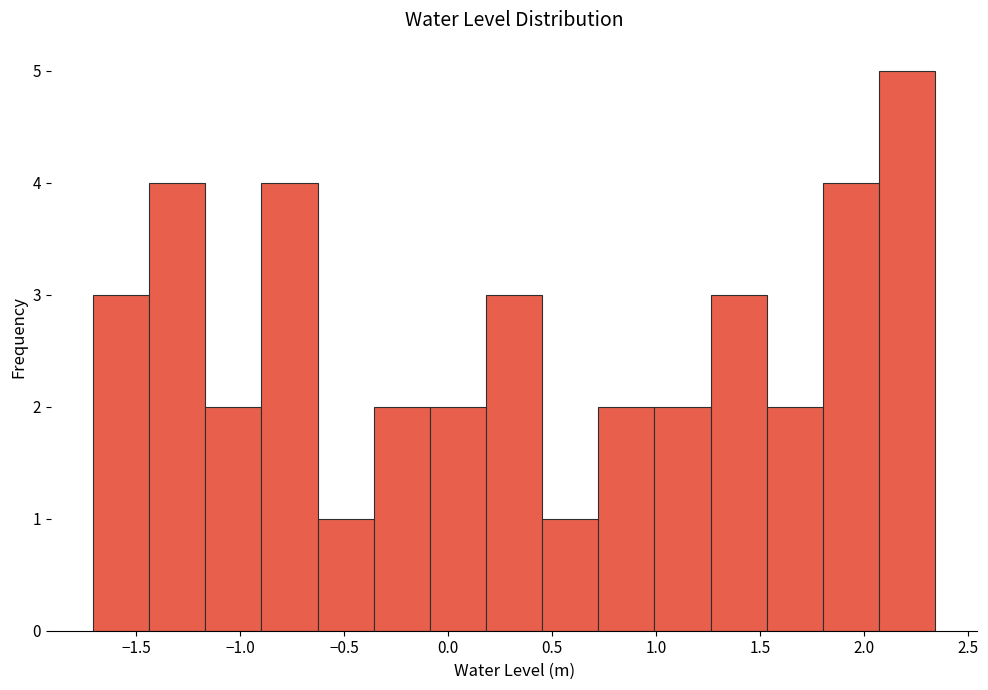

Over which range of the x-axis is the bar tallest?

2.05 to 2.35